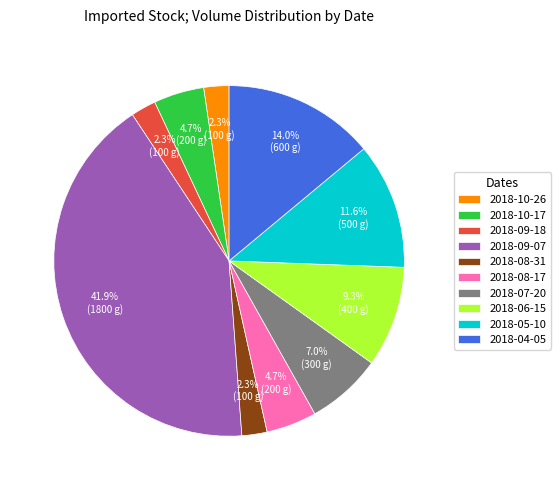

What is the ratio of the value at 2018-08-17 to the value at 2018-07-20?

0.7